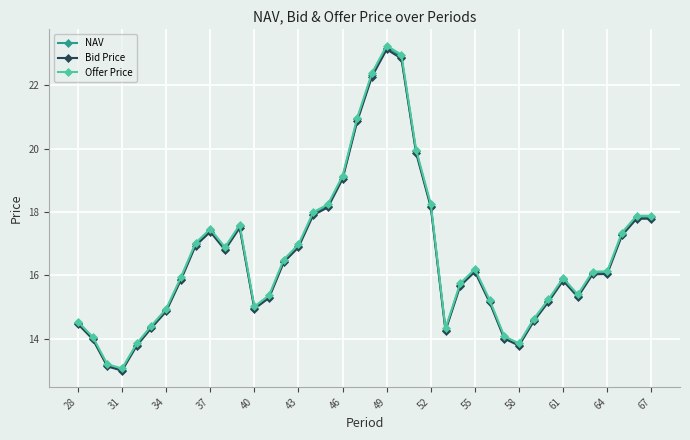

Count the number of data series in this chart.

3